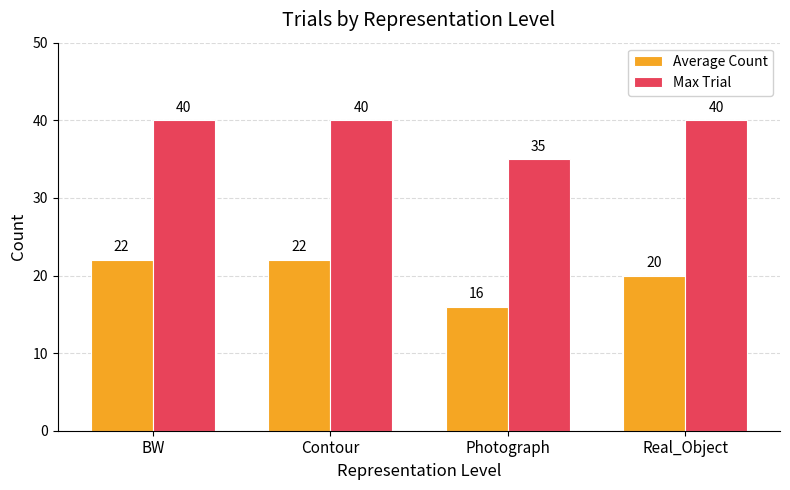

Reading left to right, extract all data points from this chart.

Average Count: BW=22	Contour=22	Photograph=16	Real_Object=20
Max Trial: BW=40	Contour=40	Photograph=35	Real_Object=40